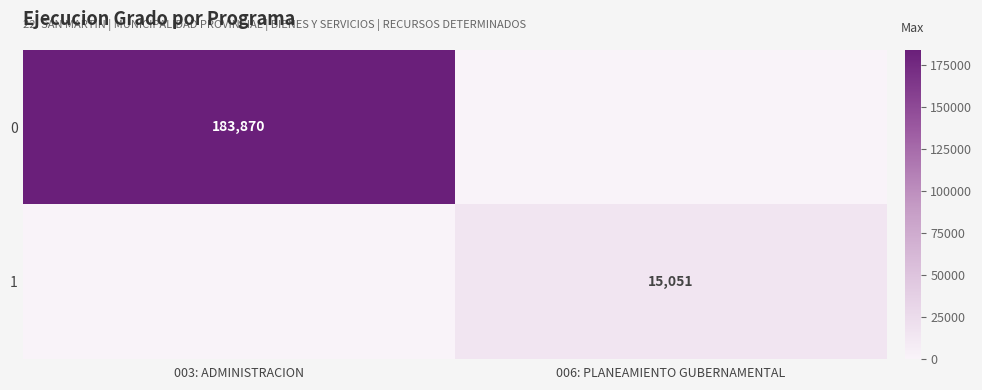

The 1 series shows 22300 at 006: PLANEAMIENTO GUBERNAMENTAL. True or false?

False